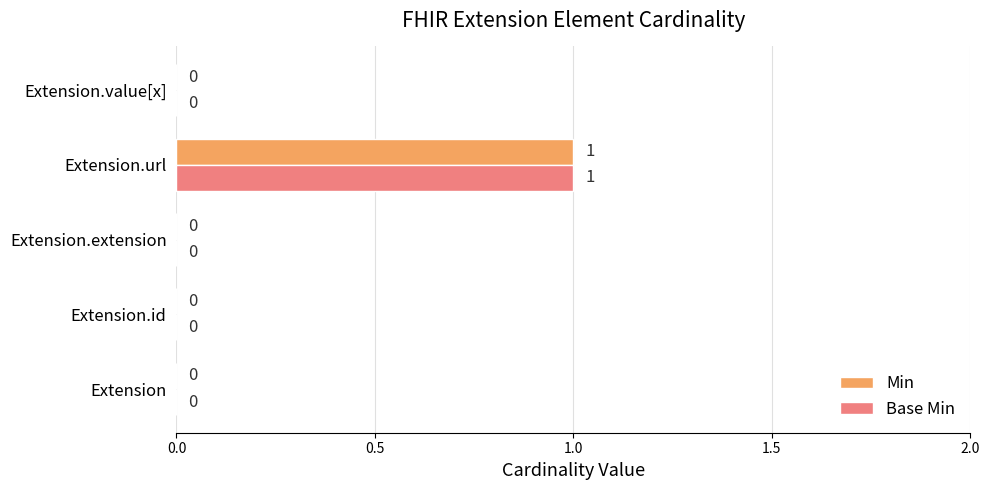

Is the value of Min at Extension.url greater than the value of Base Min at Extension.extension?

Yes